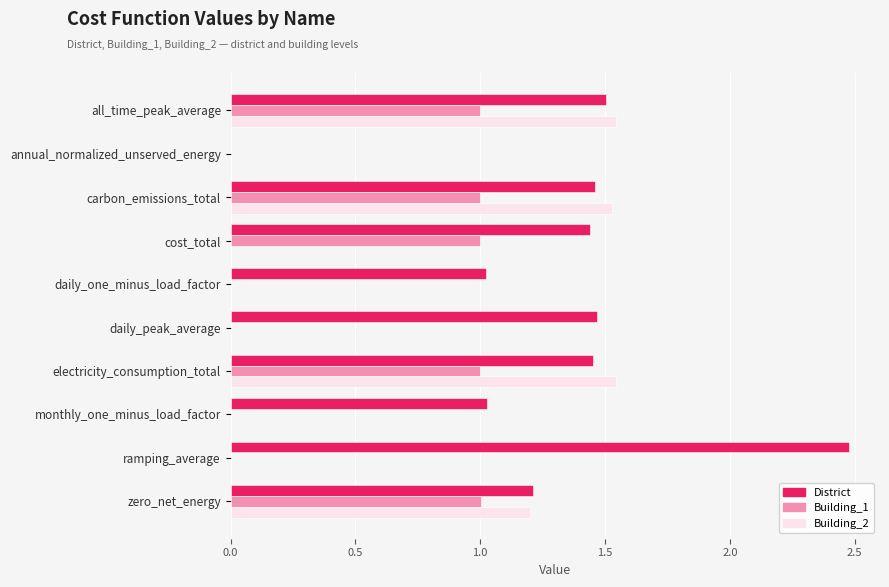

What is the sum of all Building_2 values?

5.8